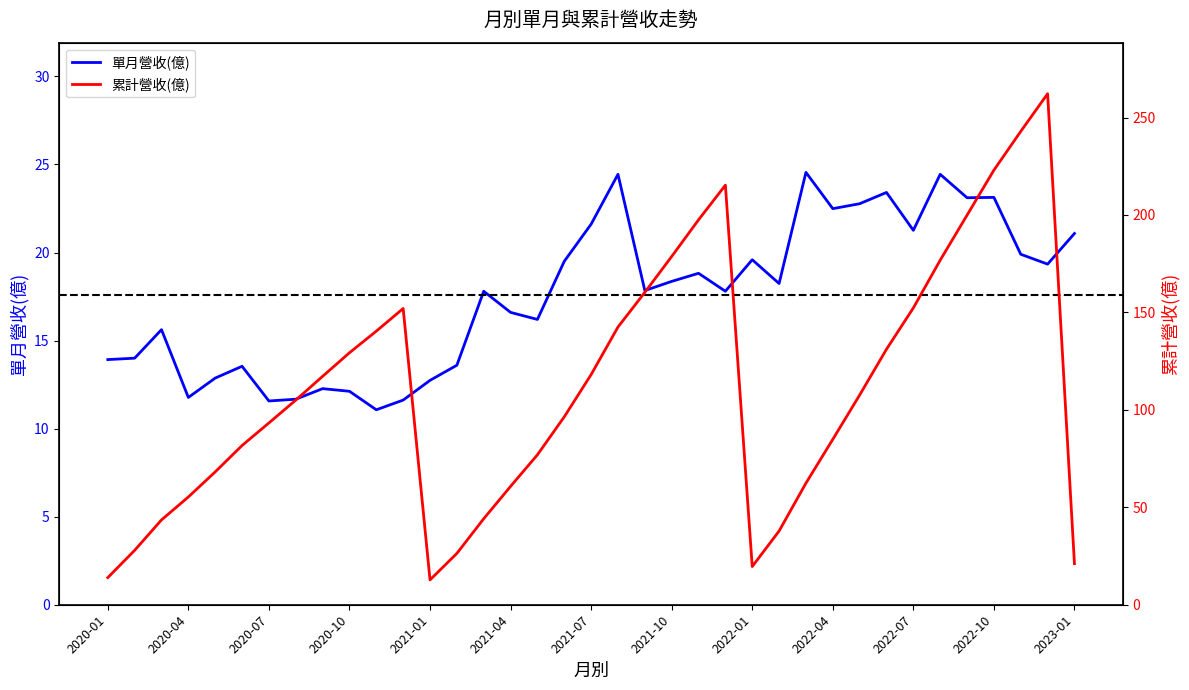

Where is the first local maximum for 累計營收(億)?

2020-12